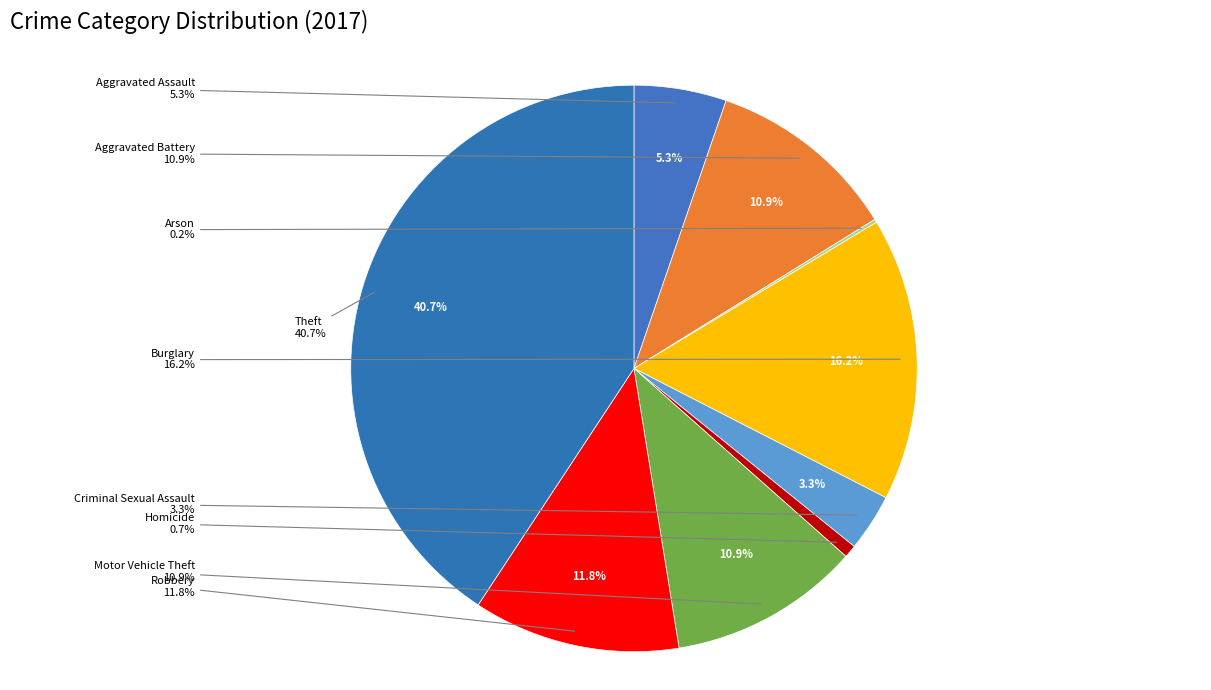

Combined, do Homicide and Motor Vehicle Theft account for over 50%?

No